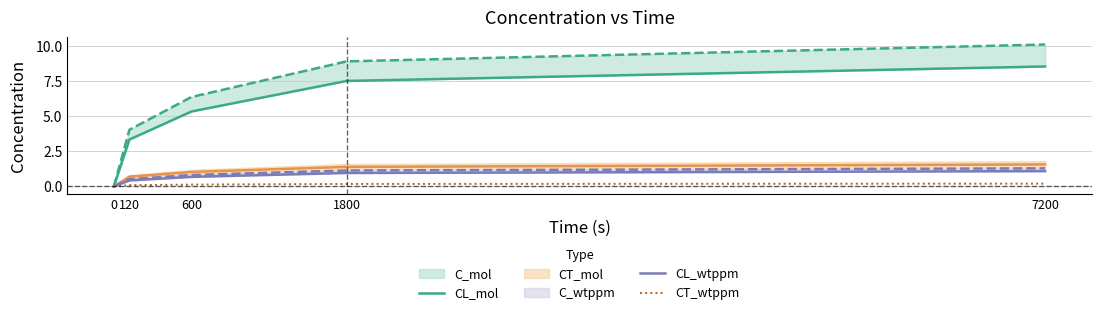

True or false: CT_wtppm has a value of 0.1 at 120.

True